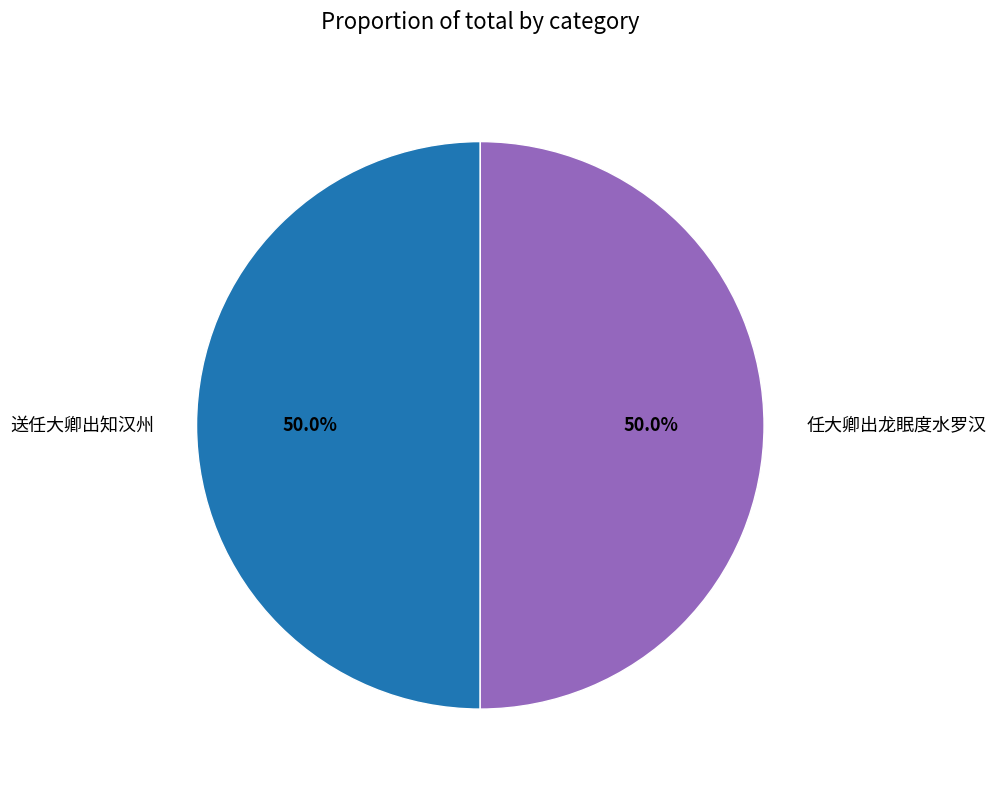

The 任大卿出龙眠度水罗汉 slice represents 50% of the pie. True or false?

True